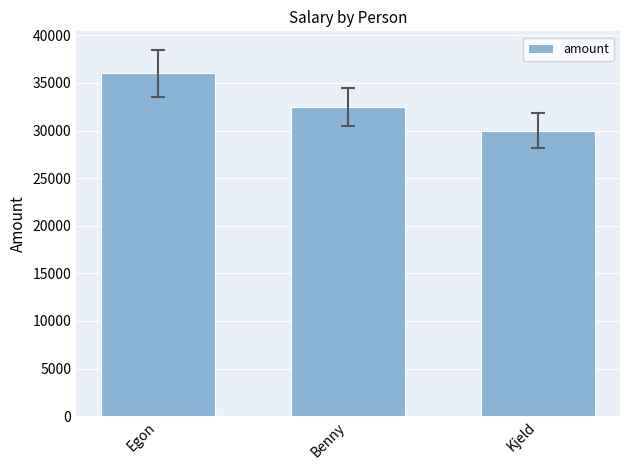

Rank the categories by value from highest to lowest.

Egon, Benny, Kjeld